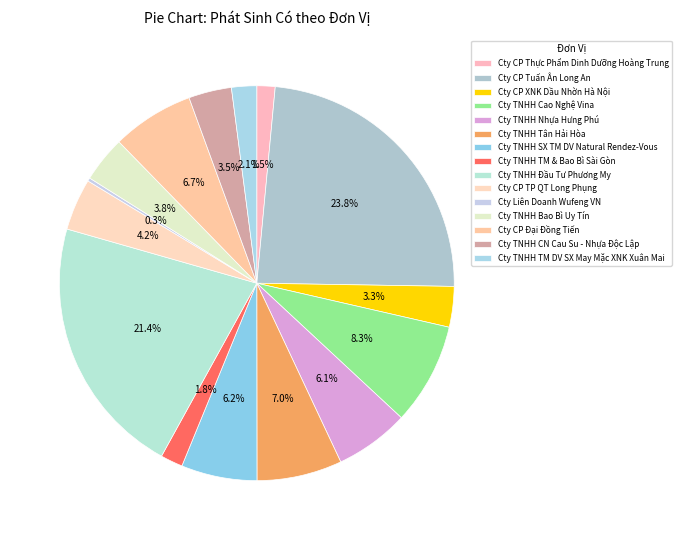

What is the smallest slice in the pie chart?

Cty Liên Doanh Wufeng VN